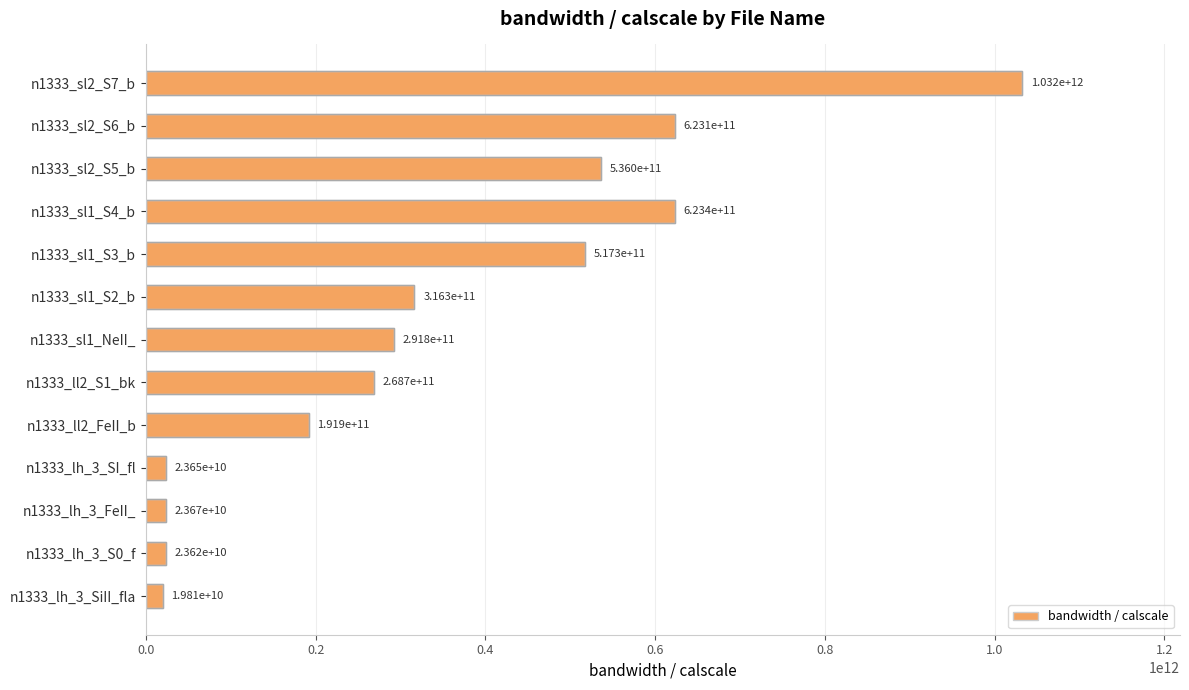

What position from the left is n1333_lh_3_S0_f?

2